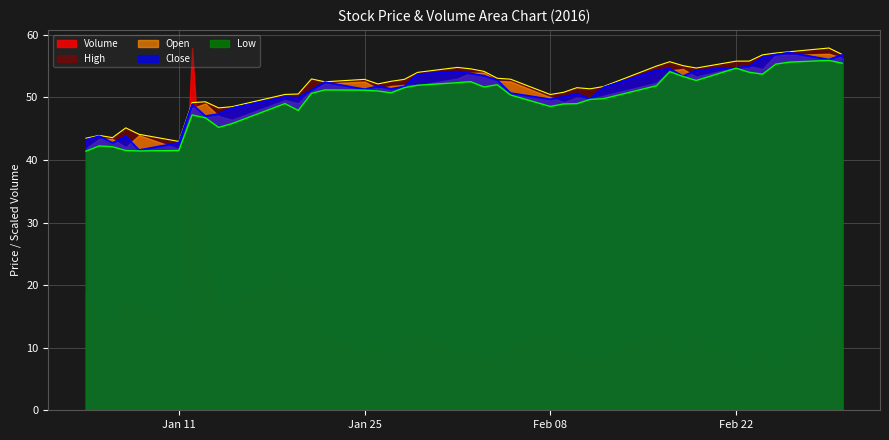

What is the value of the Close point at the 30th from the left?

54.3